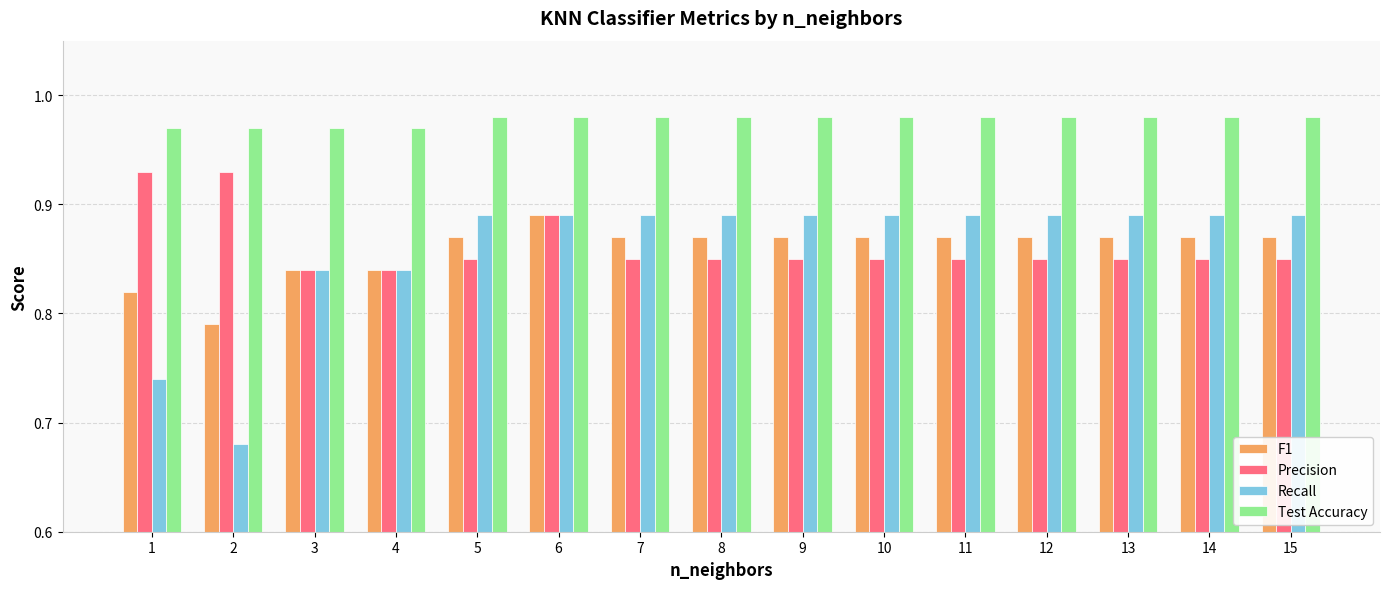

True or false: F1 has a value of 0.6 at 6.

False